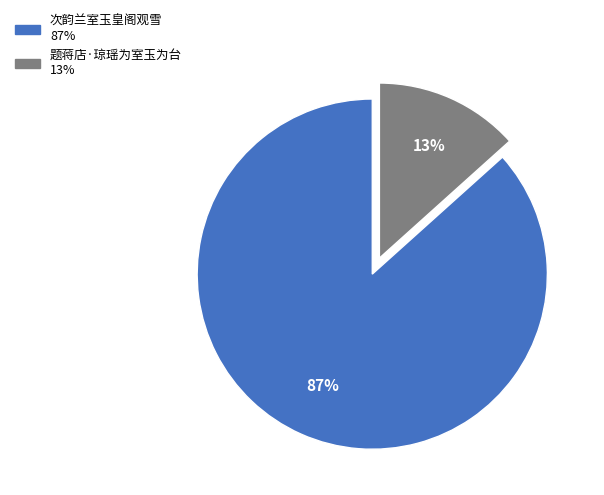

What is the smallest slice in the pie chart?

题蒋店·琼瑶为室玉为台